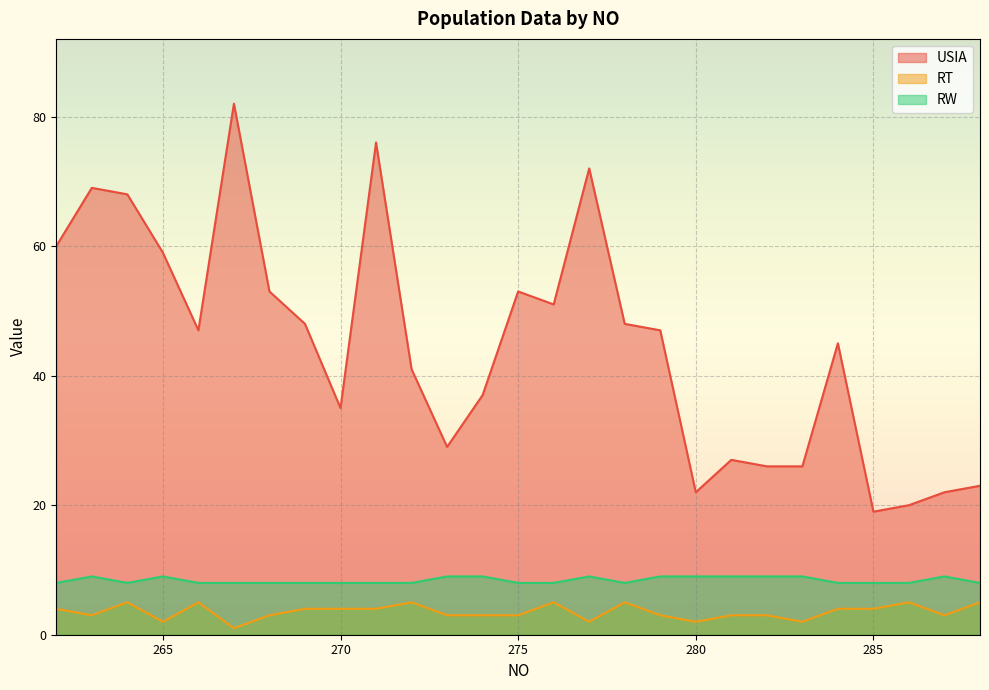

What is the difference between the second highest and second lowest values in the USIA series?

56